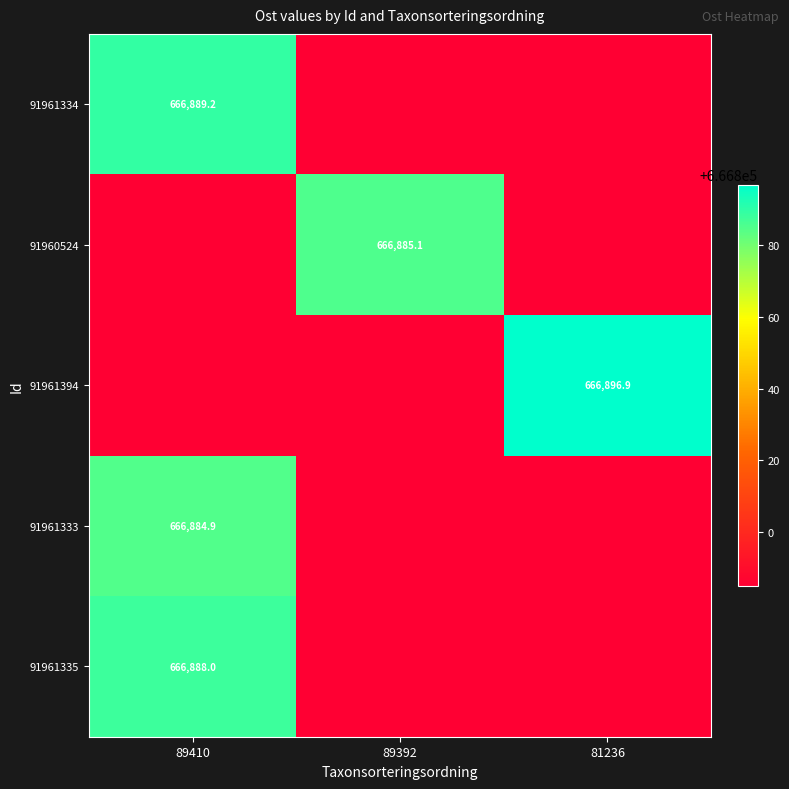

What is the sum of the 91960524 values at 89410 and 89392?

1333670.0